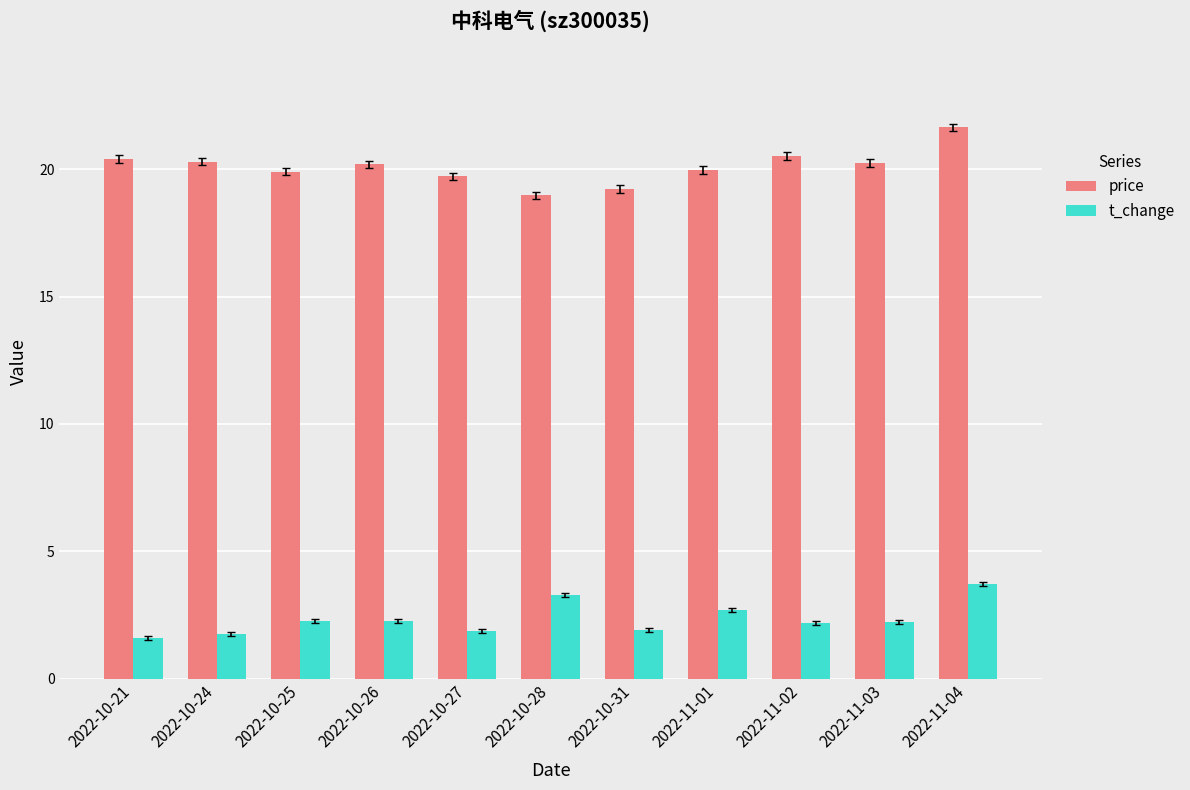

The value of price at 2022-10-31 is 9.2. True or false?

False